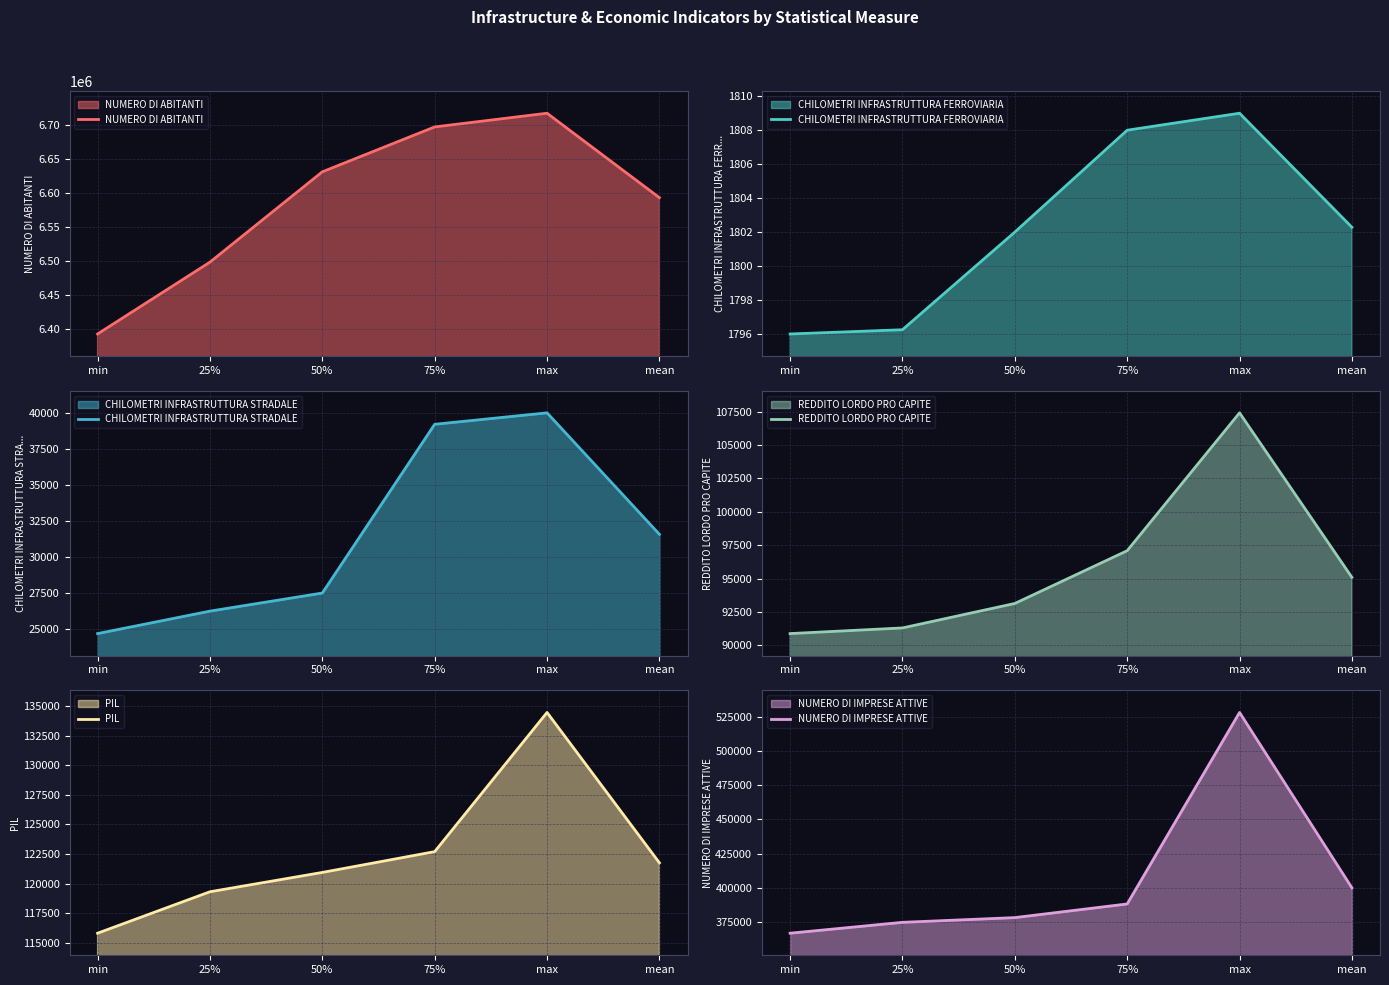

What is the smallest value displayed?

1796.0